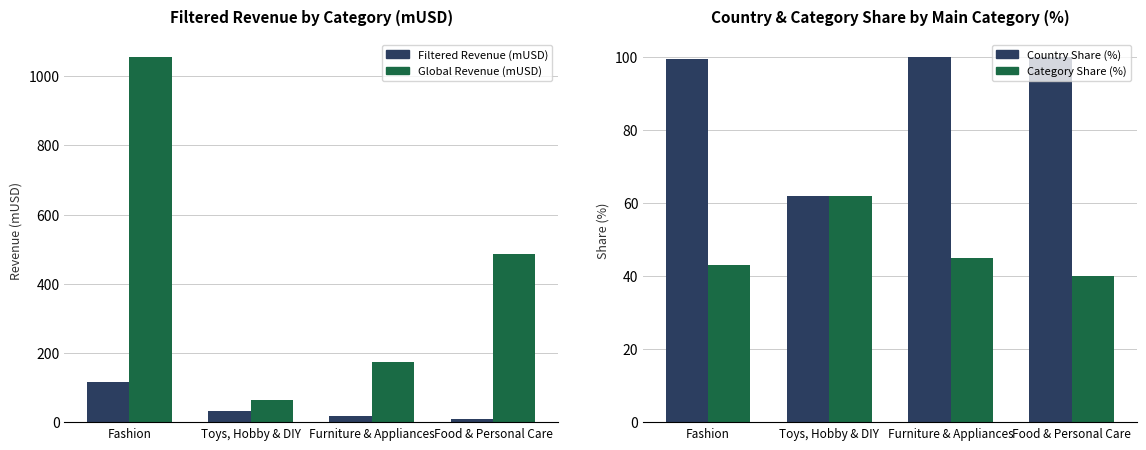

What is the label of the 1st bar from the right?

Food & Personal Care